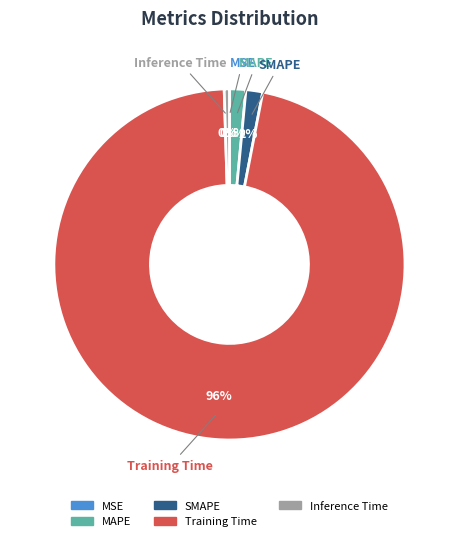

To the nearest percent, what is the combined percentage of Training Time and Inference Time?

97%